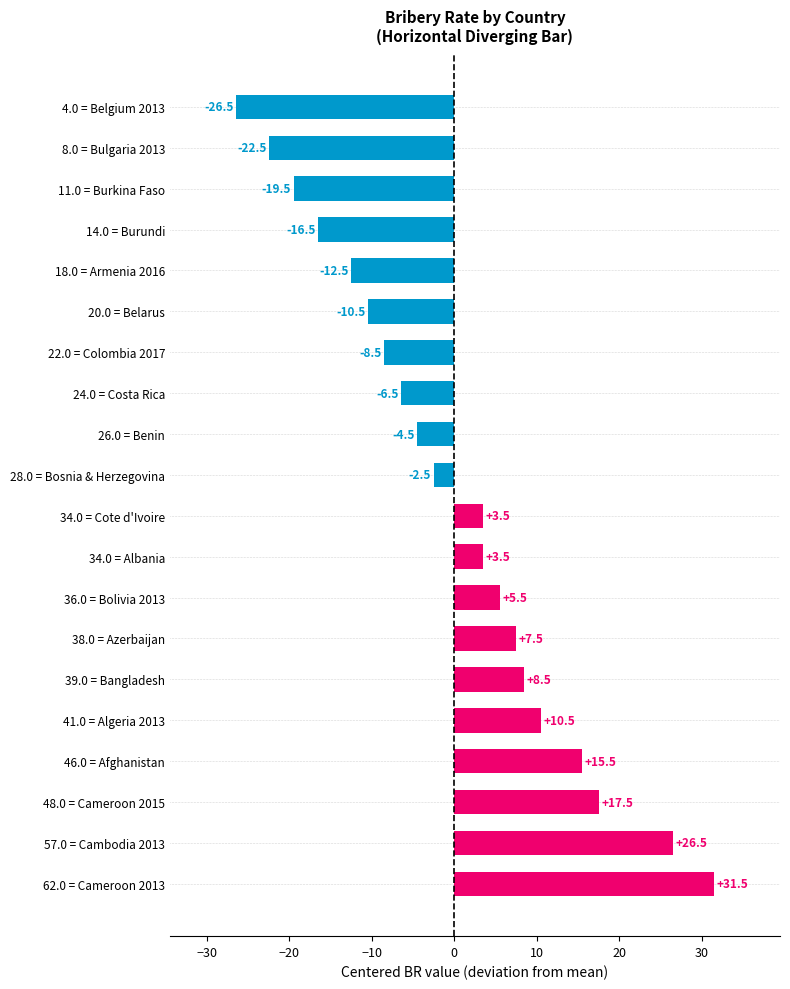

How many distinct data groups are displayed?

1